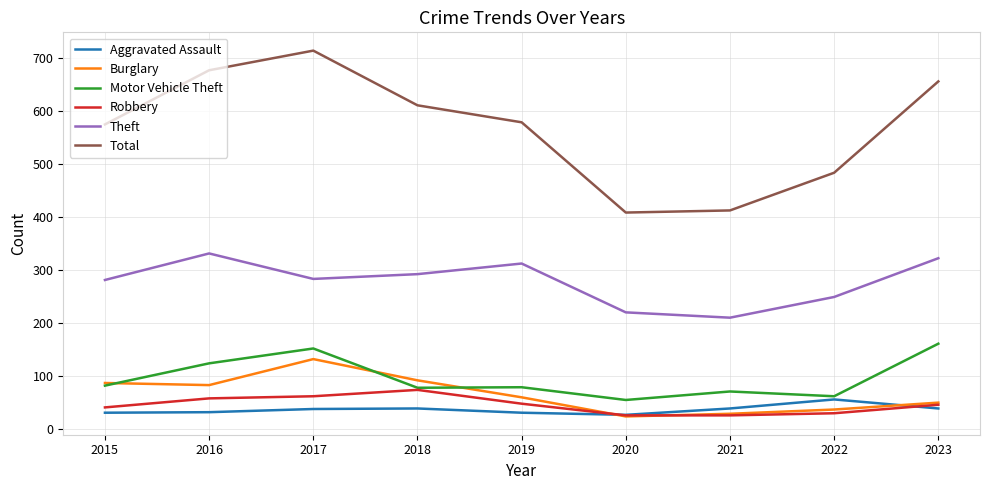

How many times do Robbery and Aggravated Assault cross each other?

2